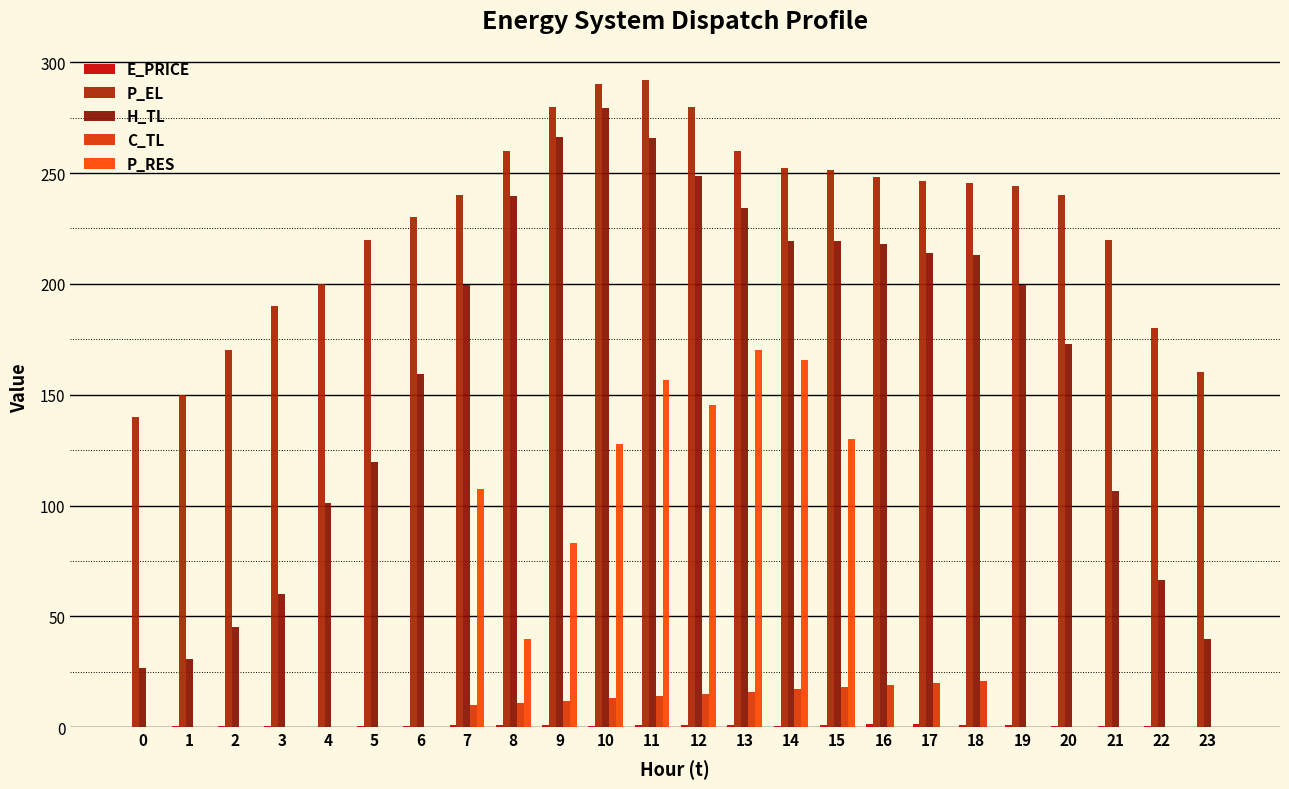

Are the bars grouped side by side (vs. stacked)?

Yes